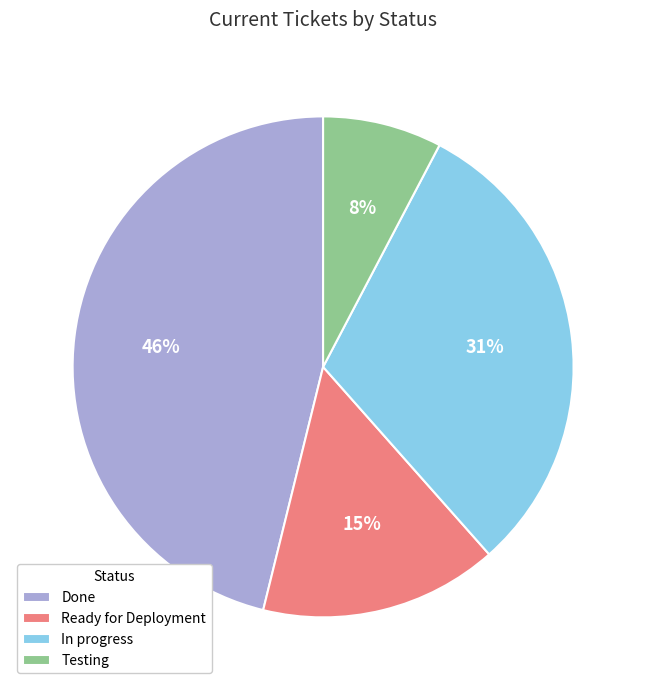

Is there a majority slice in this chart?

No